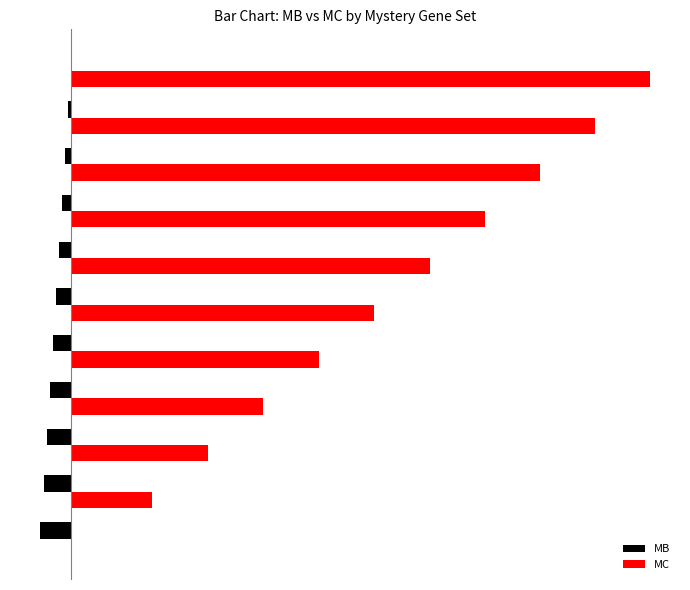

Rank the series by their maximum value, from highest to lowest.

MC, MB